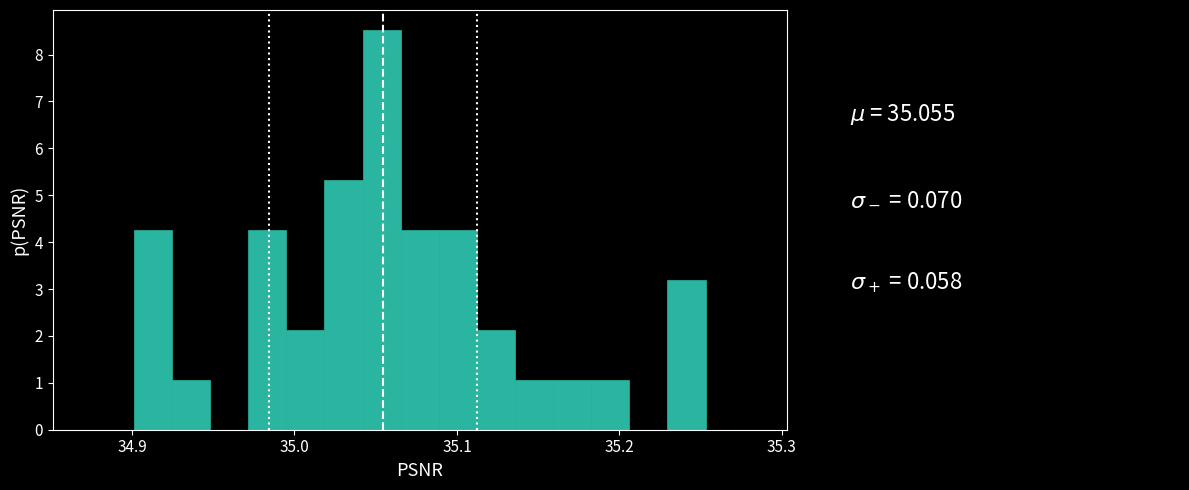

Around what value on the x-axis is the tallest bar? Give the approximate position of its centre, as read against the axis.

35.05